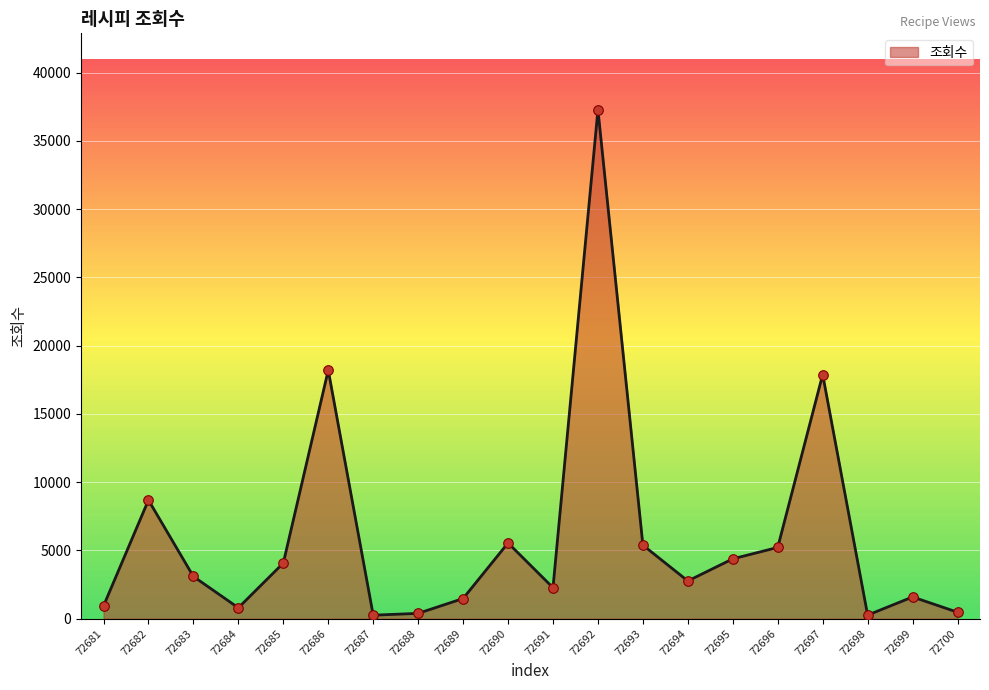

Approximately how many times larger is the value at 72688 compared to 72698?

1.5